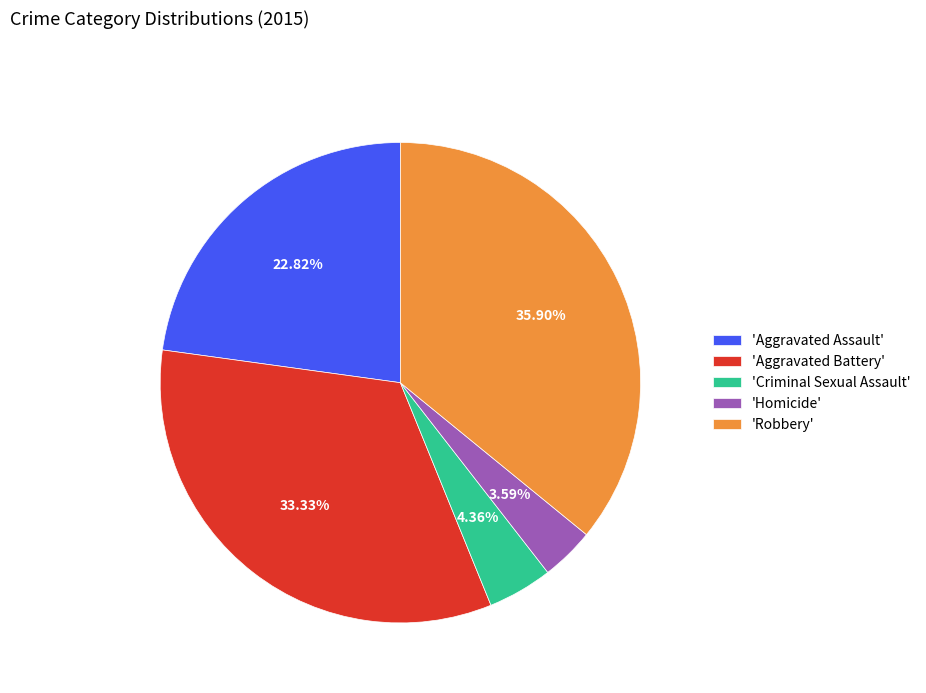

Which category has the smallest portion of the pie?

'Homicide'